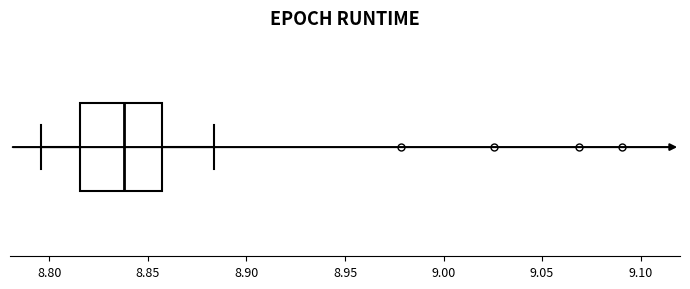

Transcribe this box plot: give where the median line is, the range the box spans, and where the two whiskers end, as read against the x-axis. The values are not printed on the chart, so give them approximately, as read against the axis.

median 8.840, box 8.815 to 8.855, whiskers 8.795 to 8.885